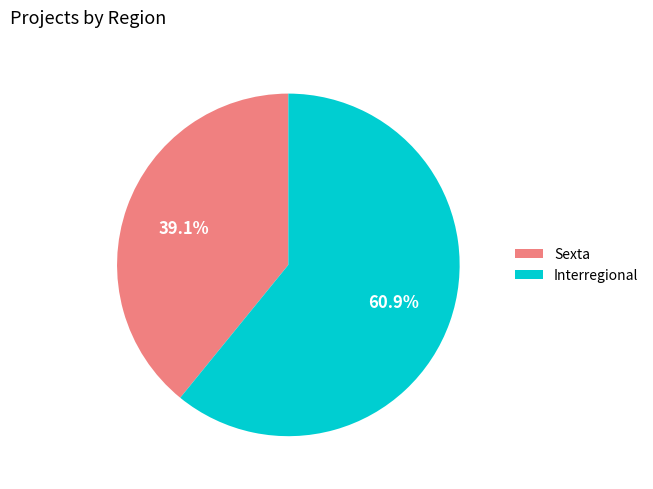

Do Interregional and Sexta together represent more than half of the pie?

Yes